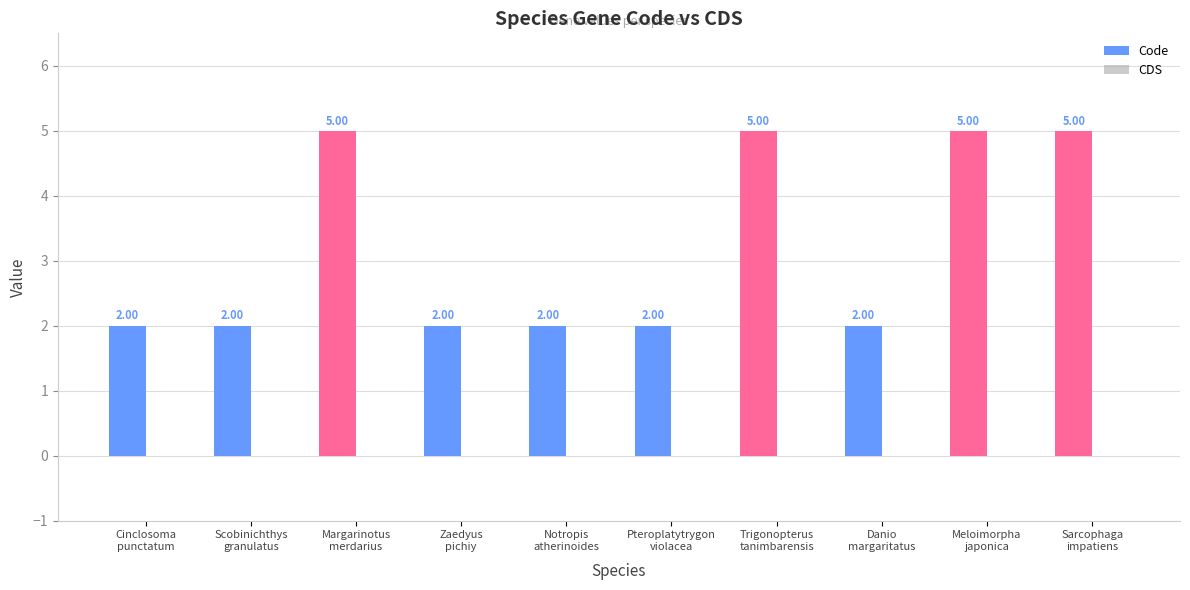

What is the sum of all values?

32